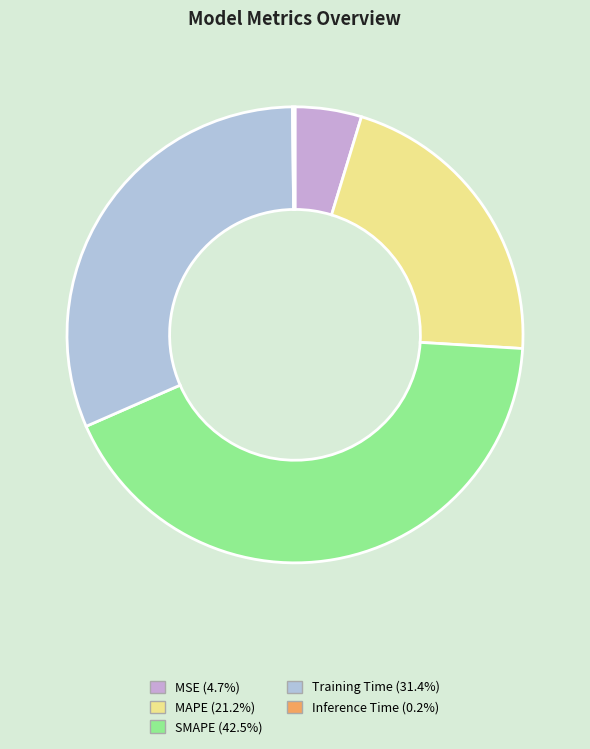

To the nearest percent, what is the difference between the largest and smallest slice percentages?

42%